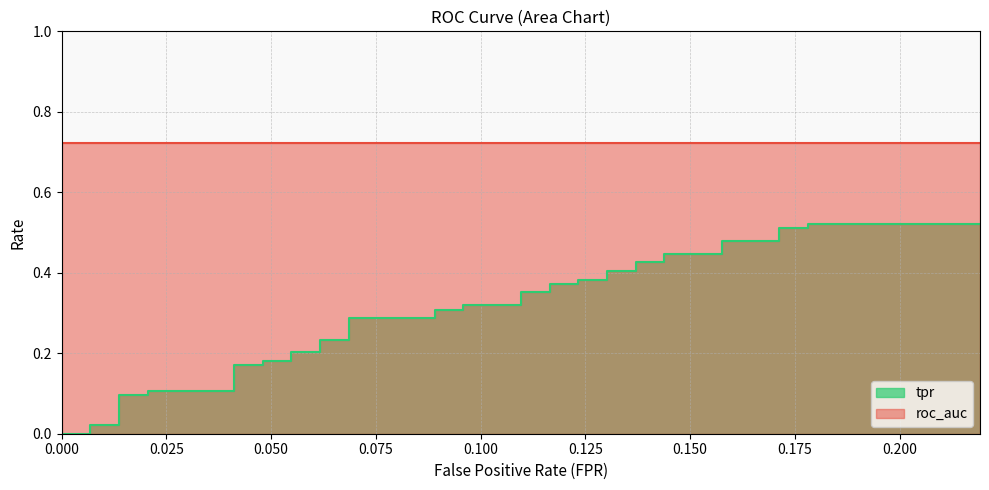

What is the maximum value shown in the chart?

0.5